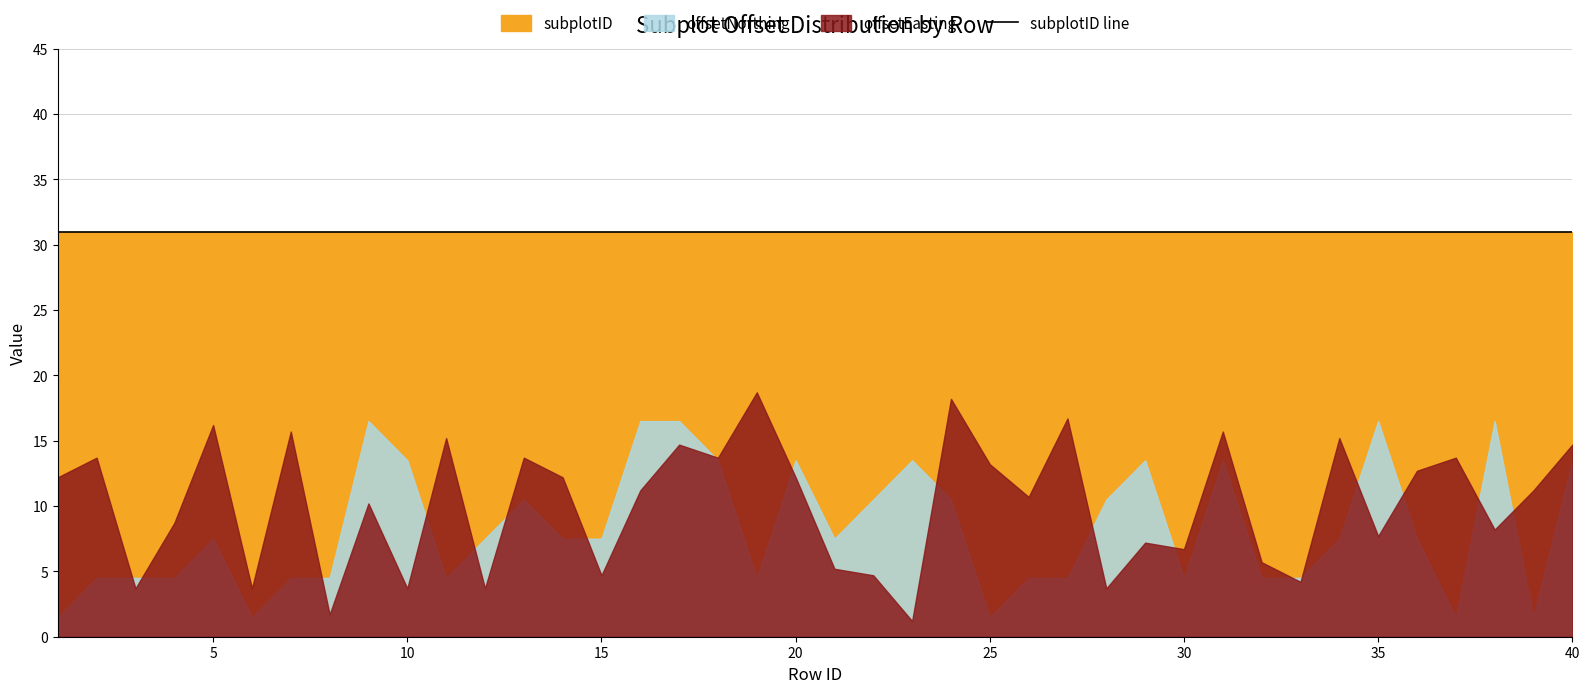

Between 20 and 38, which series saw the biggest shift?

offsetEasting